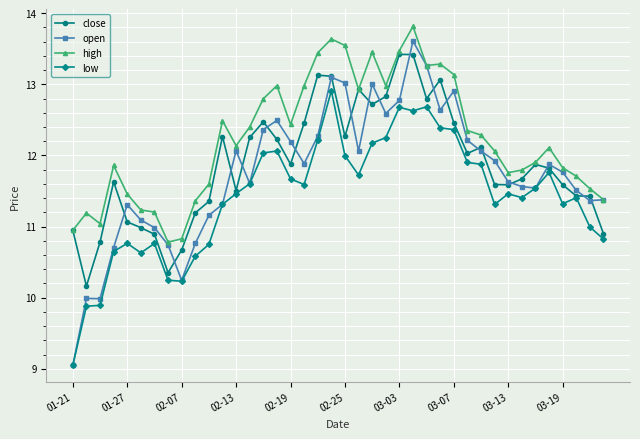

Which series has the largest range (max minus min)?

open